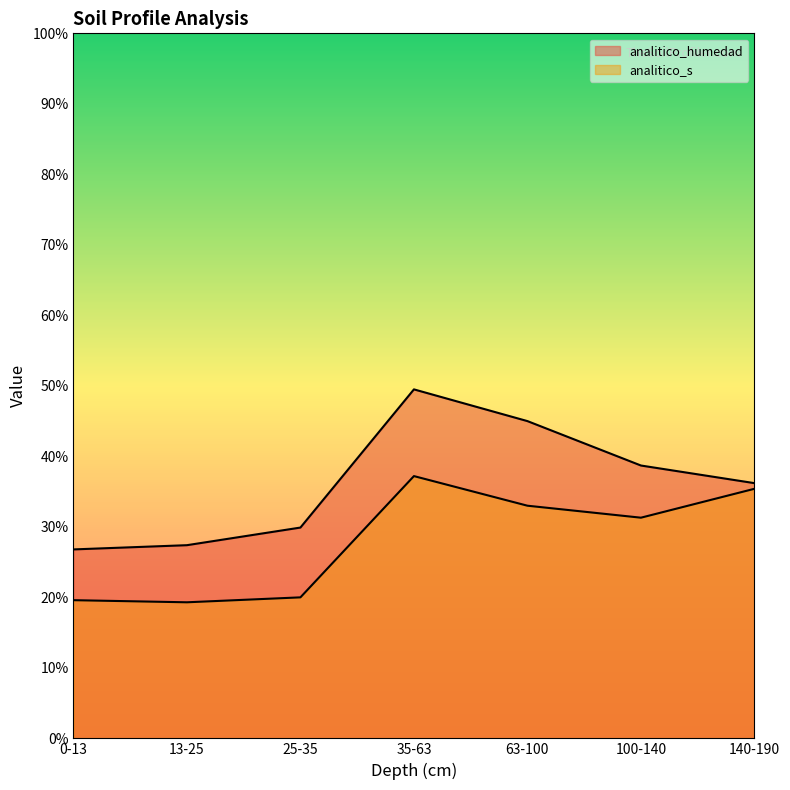

Which series has the largest range (max minus min)?

analitico_humedad